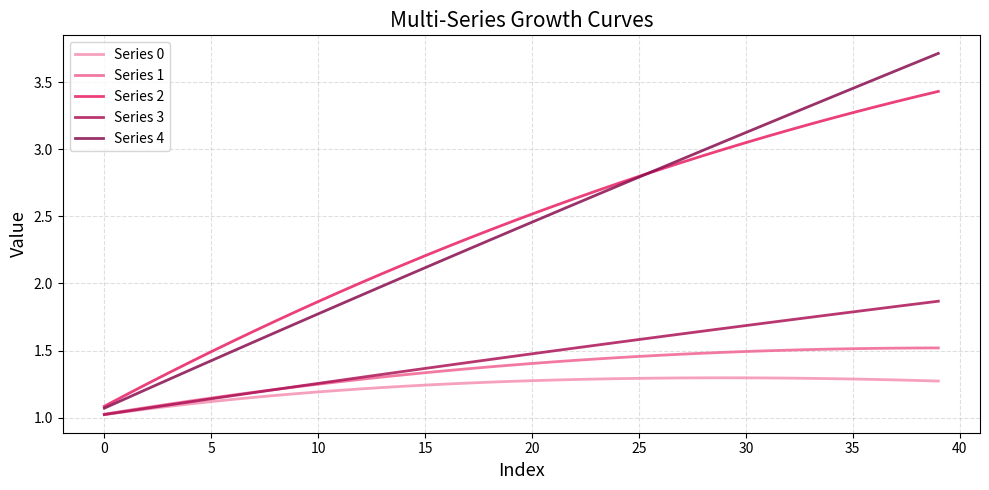

Rank the series by their maximum value, from highest to lowest.

Series 4, Series 2, Series 3, Series 1, Series 0